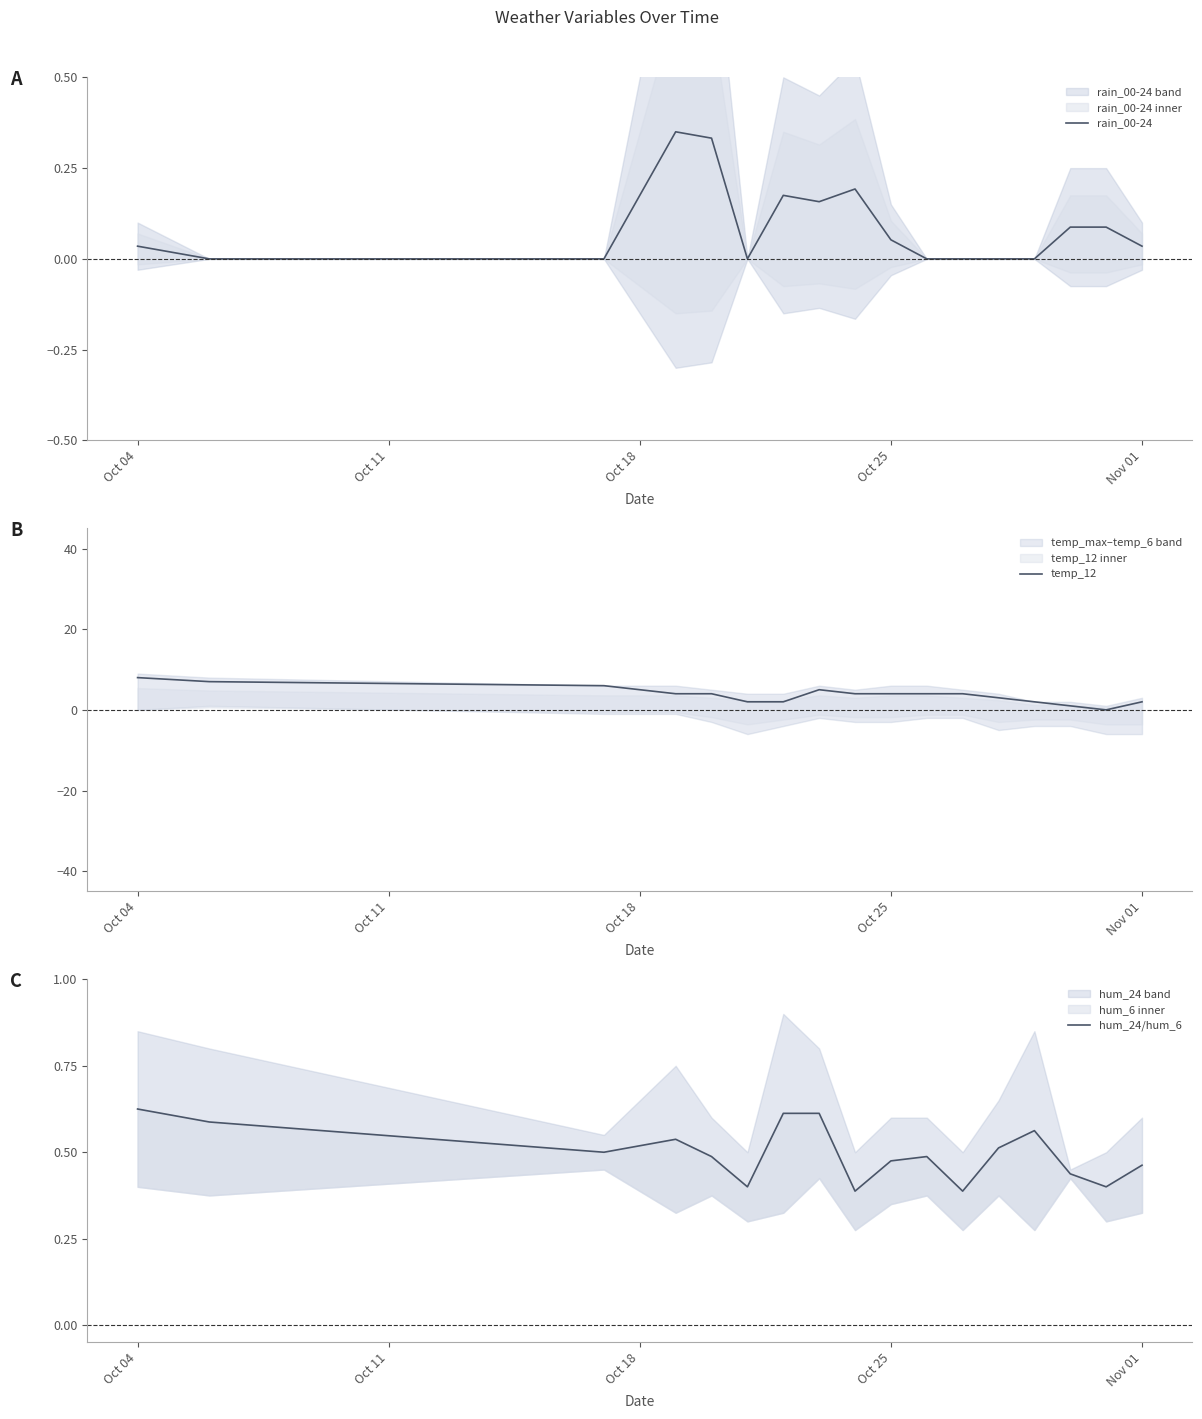

The temp_12 series shows 4 at Oct 25. True or false?

True